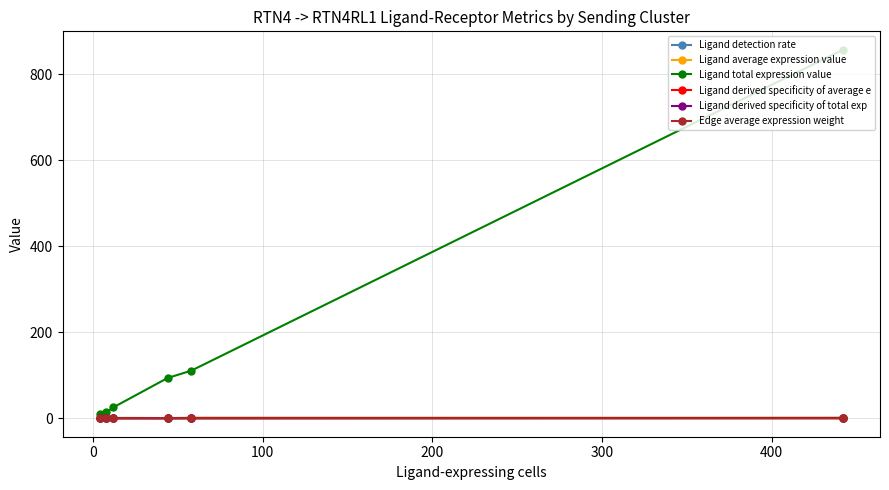

What is the maximum value shown in the chart?

856.4